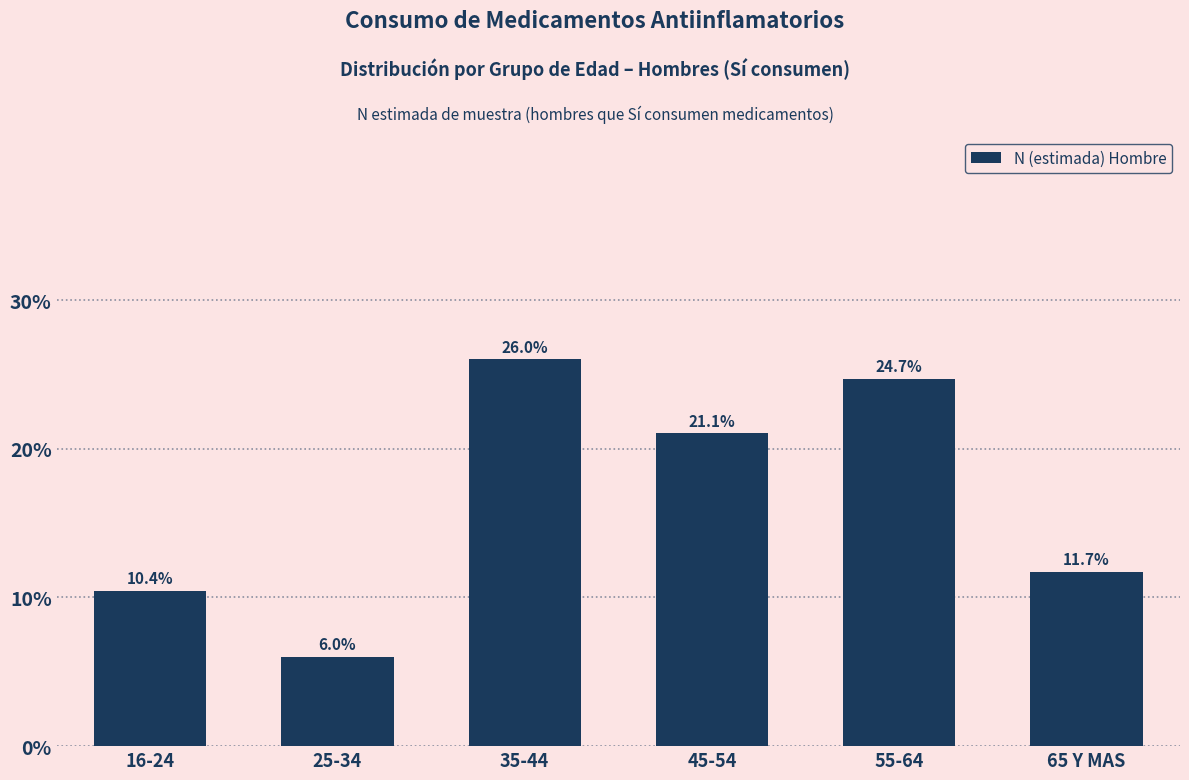

Reading left to right, what are all the values shown in this chart?

16-24=10.4	25-34=6.0	35-44=26.0	45-54=21.1	55-64=24.7	65 Y MAS=11.7